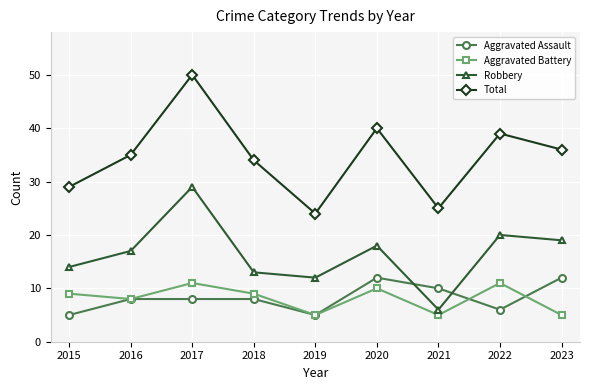

What is the minimum value shown in the chart?

5